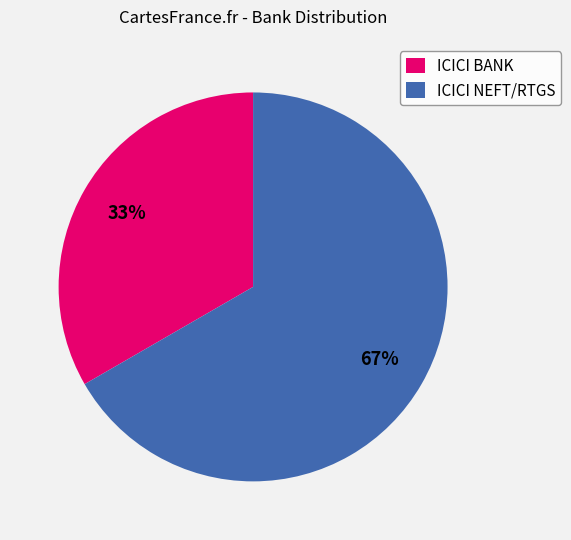

Rank the categories by value from highest to lowest.

ICICI NEFT/RTGS, ICICI BANK